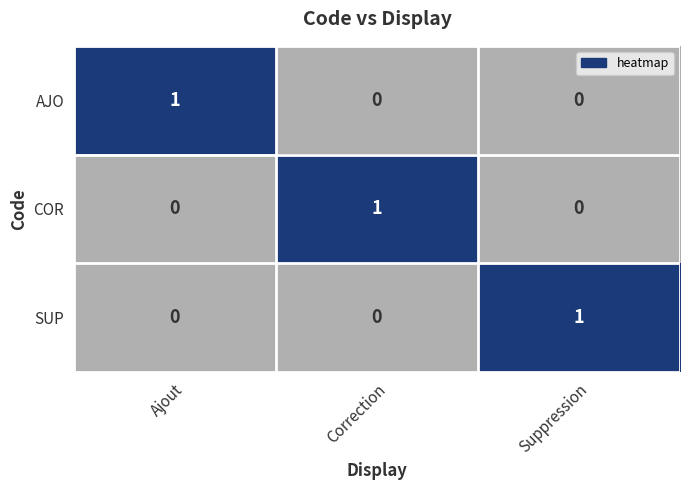

Reading left to right, extract all data points from this chart.

AJO: 1	0	0
COR: 0	1	0
SUP: 0	0	1